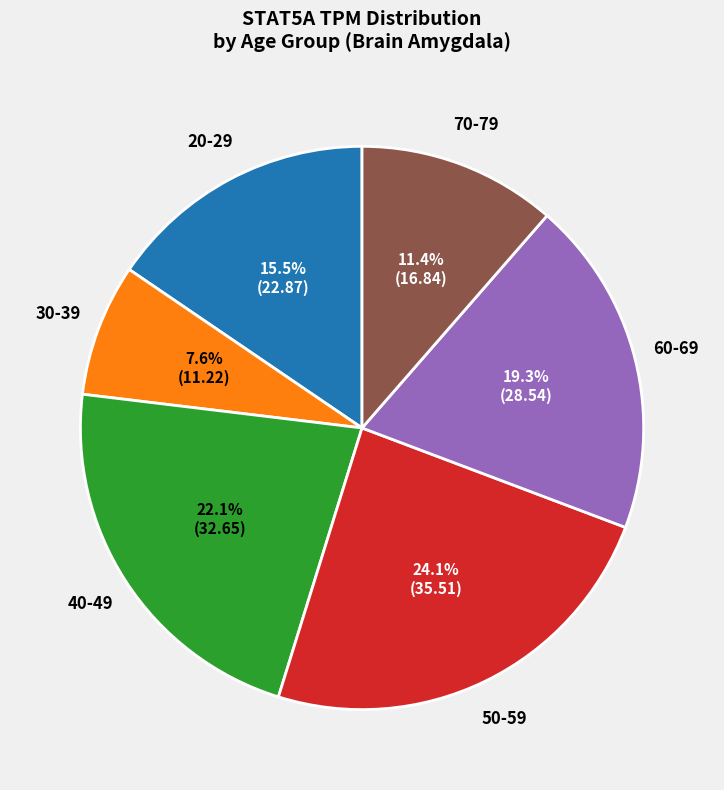

Rank the categories by value from highest to lowest.

50-59, 40-49, 60-69, 20-29, 70-79, 30-39